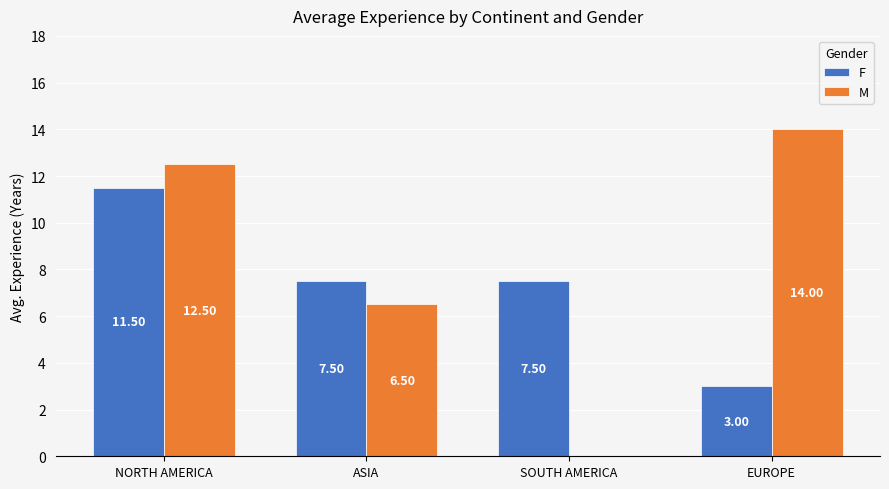

At which label does M first exceed 12?

NORTH AMERICA